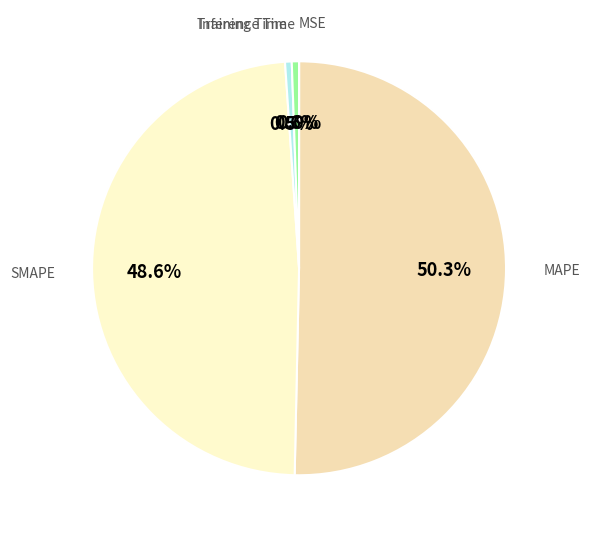

To the nearest percent, what is the difference between the largest and smallest slice percentages?

50%